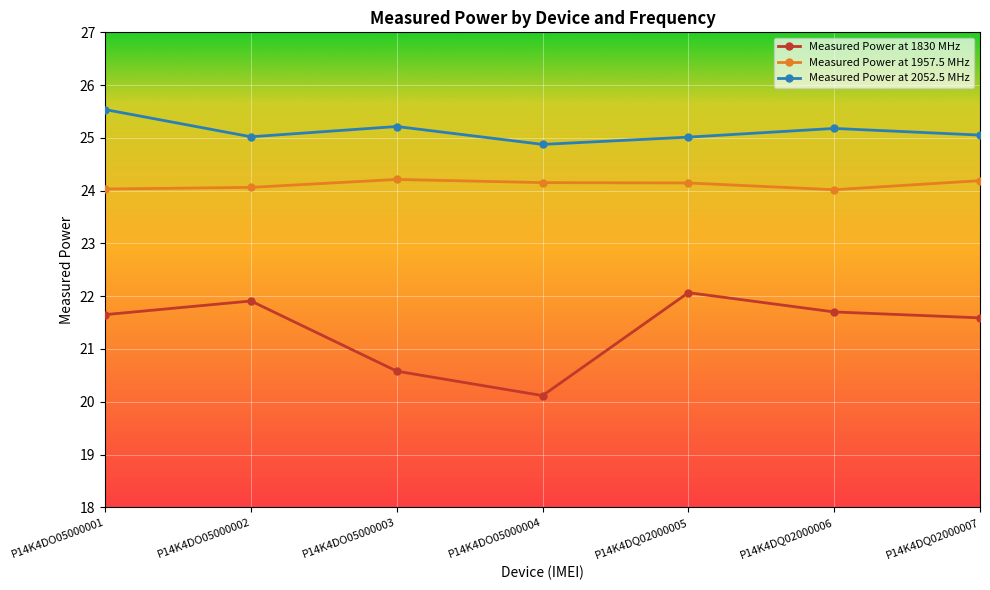

True or false: Measured Power at 1957.5 MHz has a value of 24.1 at P14K4DQ02000005.

True